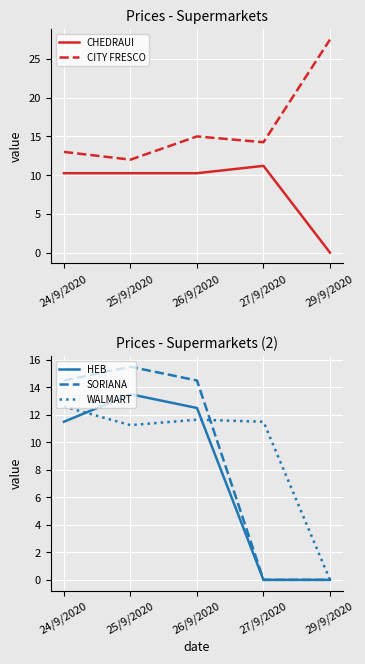

Which series ends up on top after the final intersection of SORIANA and WALMART?

WALMART